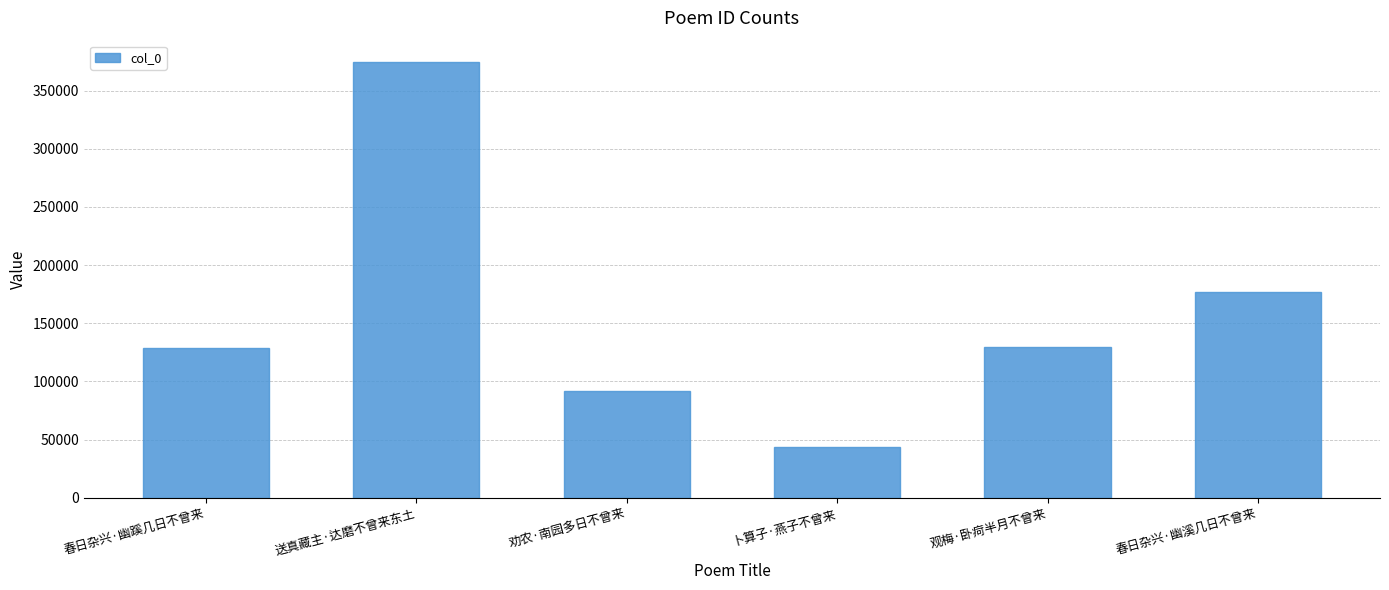

What is the change in value from 劝农·南园多日不曾来 to 观梅·卧疴半月不曾来?

+37515